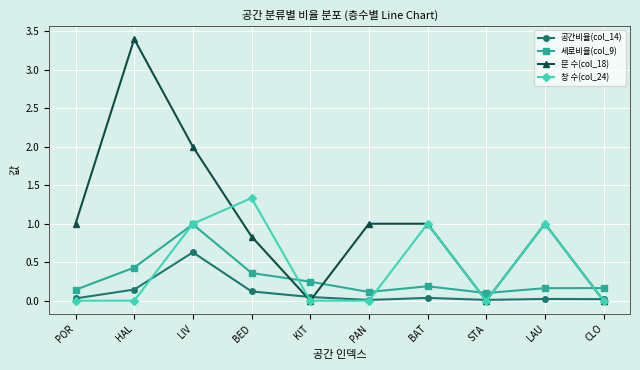

How many data points does each series have?

10